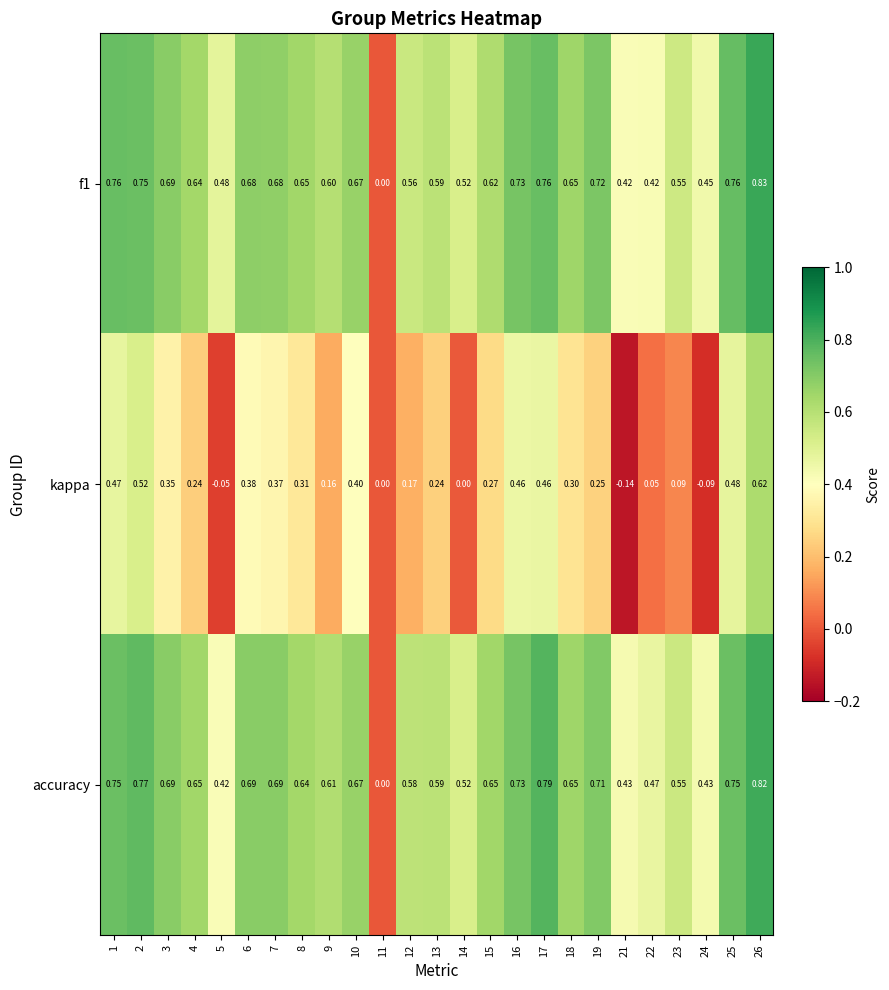

Which series changed the most between 19 and 24?

kappa